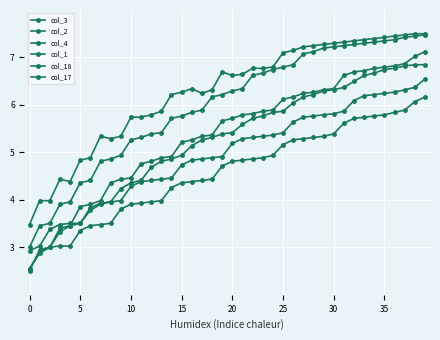

Which series has the largest range (max minus min)?

col_1